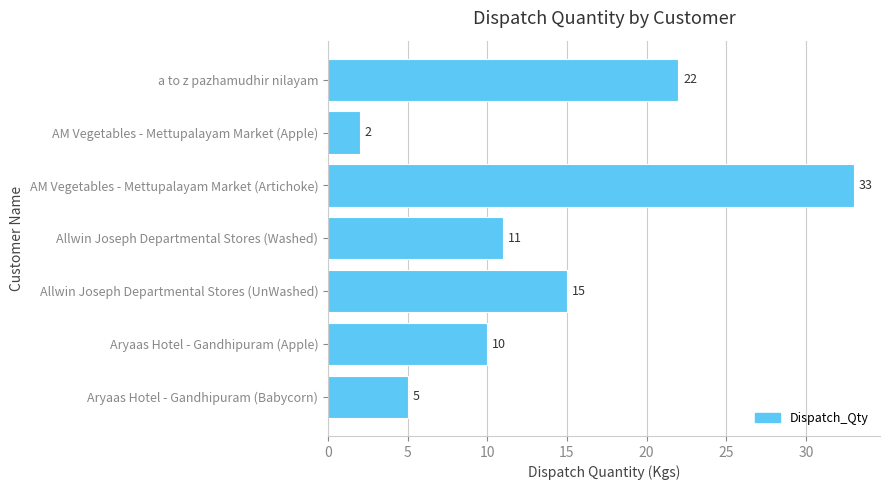

At which label is the value closest to 17?

Allwin Joseph Departmental Stores (UnWashed)